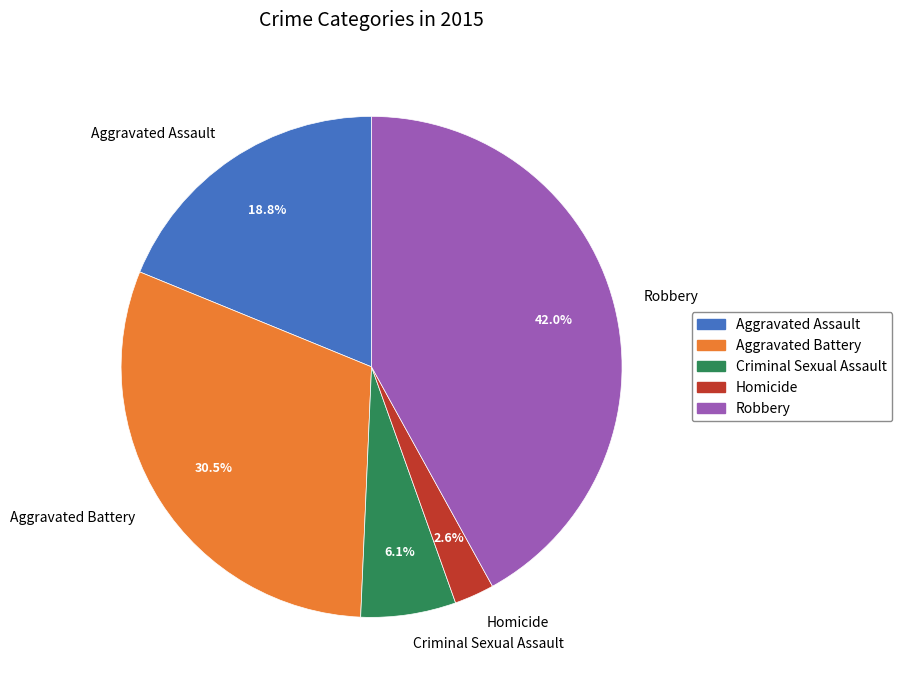

Do Criminal Sexual Assault and Aggravated Assault together represent more than half of the pie?

No